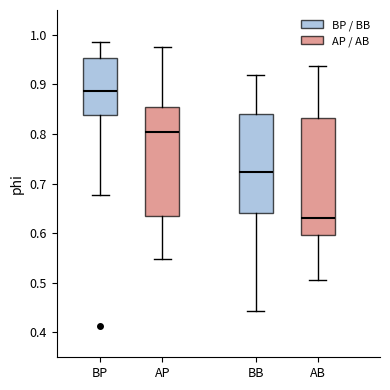

Reading left to right, read every box against the y-axis: the position of its median line, the range the box covers, and the ends of its whiskers. The values are not printed on the chart, so give them approximately, as read against the axis.

BP: median 0.89, box 0.84 to 0.95, whiskers 0.68 to 0.99
AP: median 0.80, box 0.63 to 0.85, whiskers 0.55 to 0.98
BB: median 0.72, box 0.64 to 0.84, whiskers 0.44 to 0.92
AB: median 0.63, box 0.60 to 0.83, whiskers 0.51 to 0.94